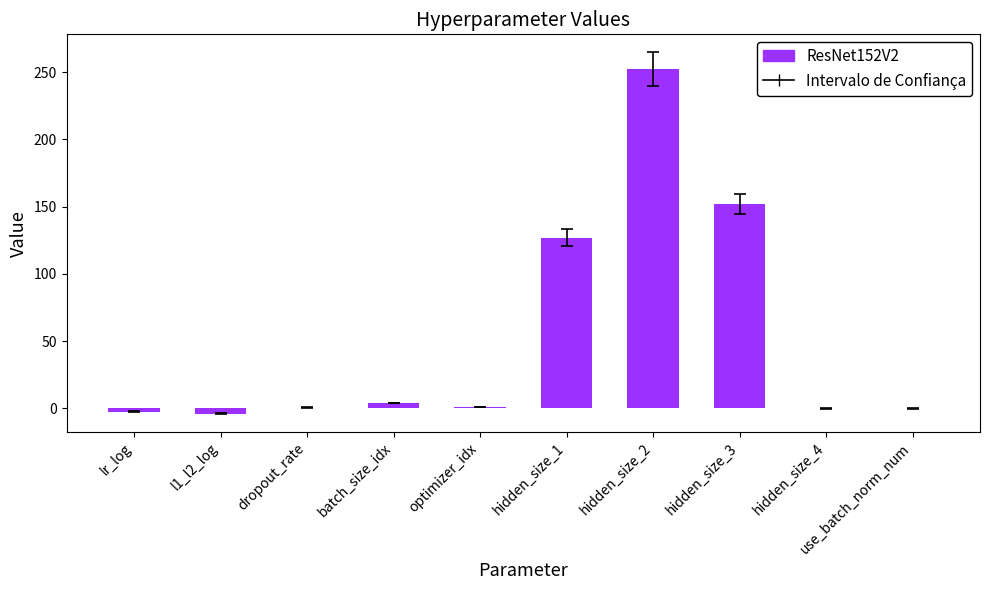

Which label corresponds to the largest value in the chart?

hidden_size_2